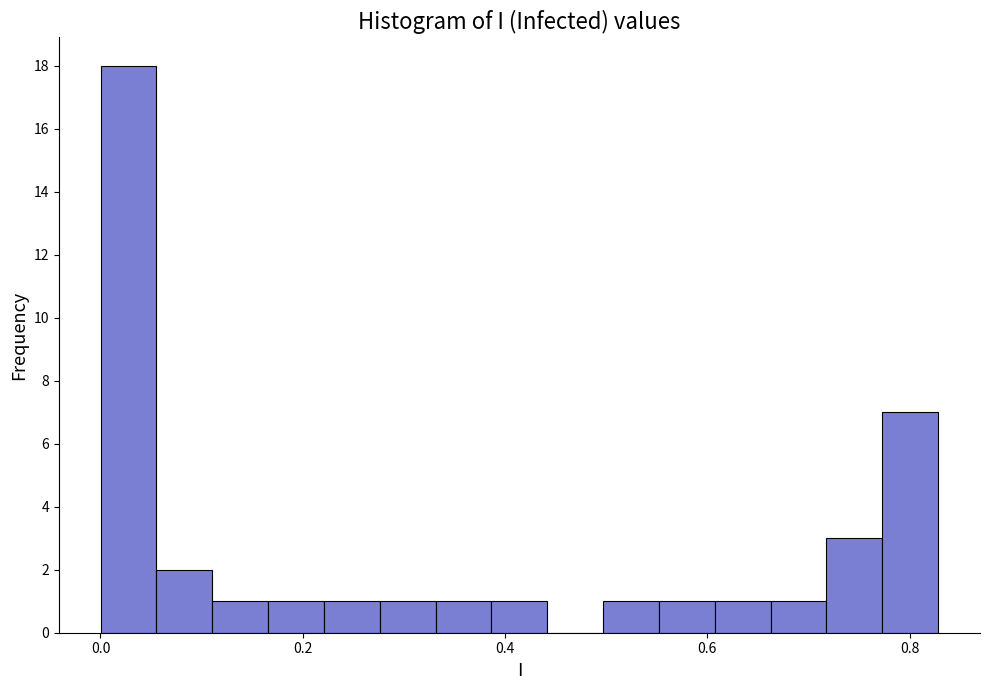

Read against the x-axis, roughly where is the centre of the tallest bar?

0.02